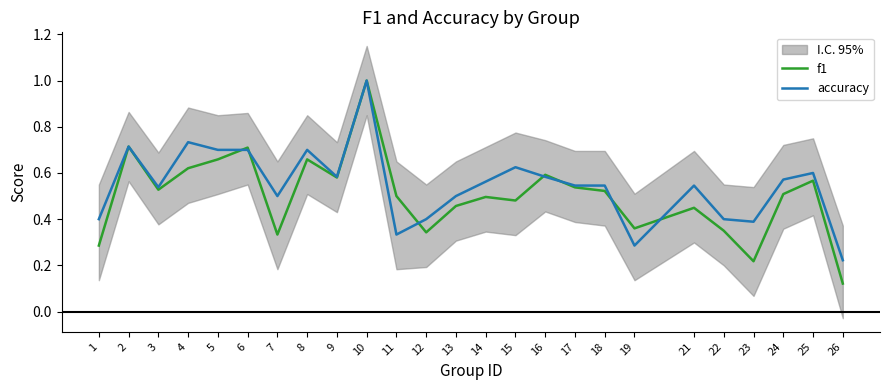

What is the greatest value displayed?

1.0